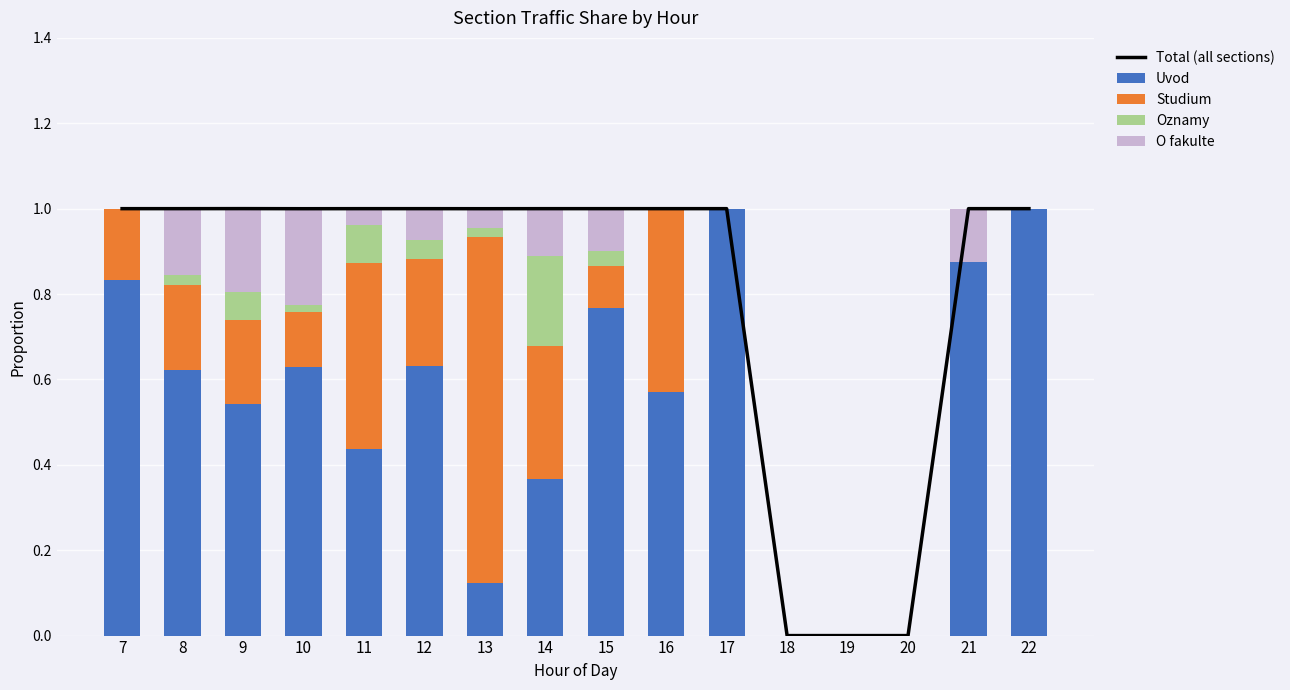

How many values in Studium are above zero?

10